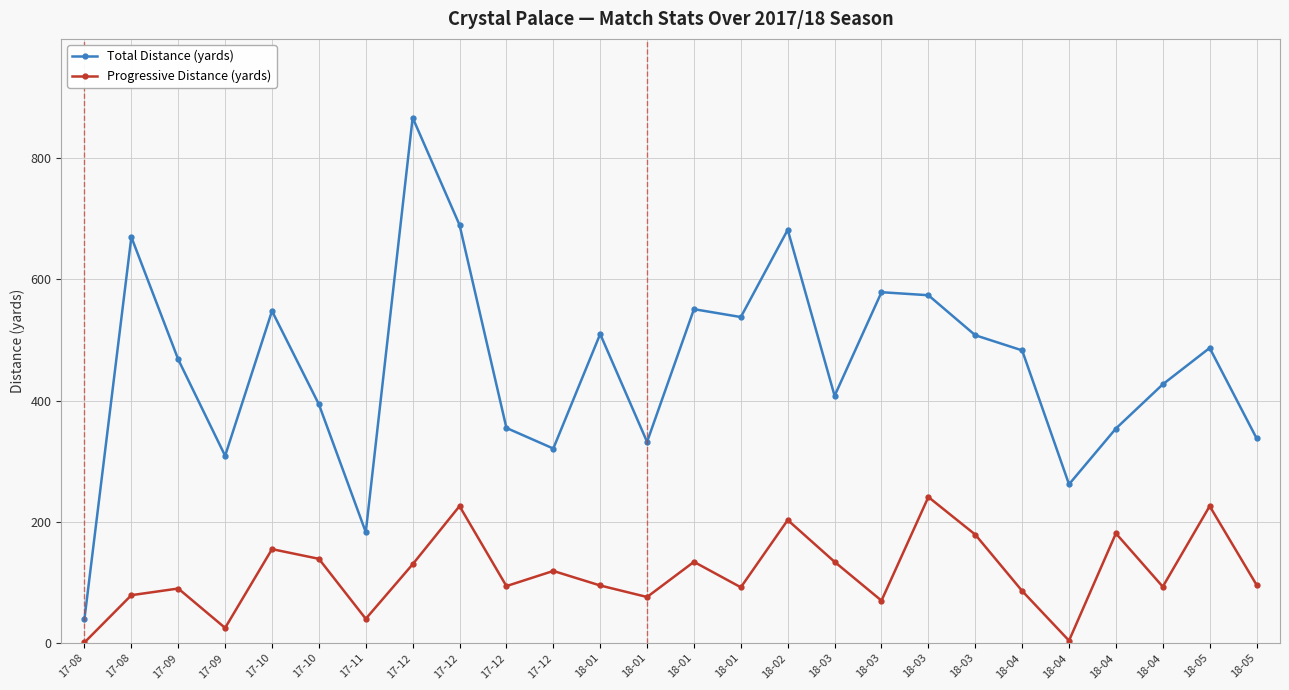

How many lines are shown in the chart?

2